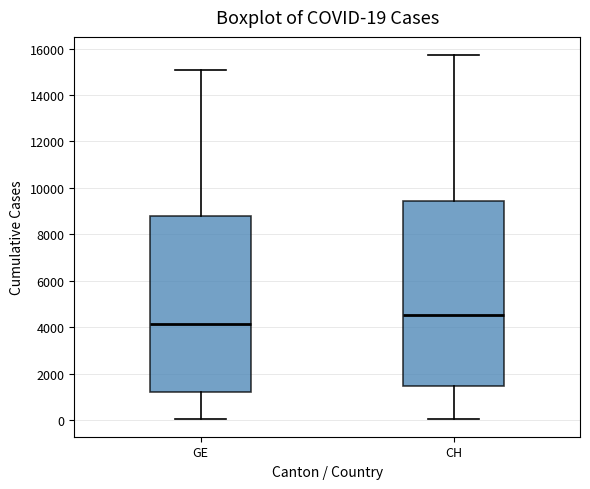

Which box is the tallest, from its lower edge to its upper edge?

CH